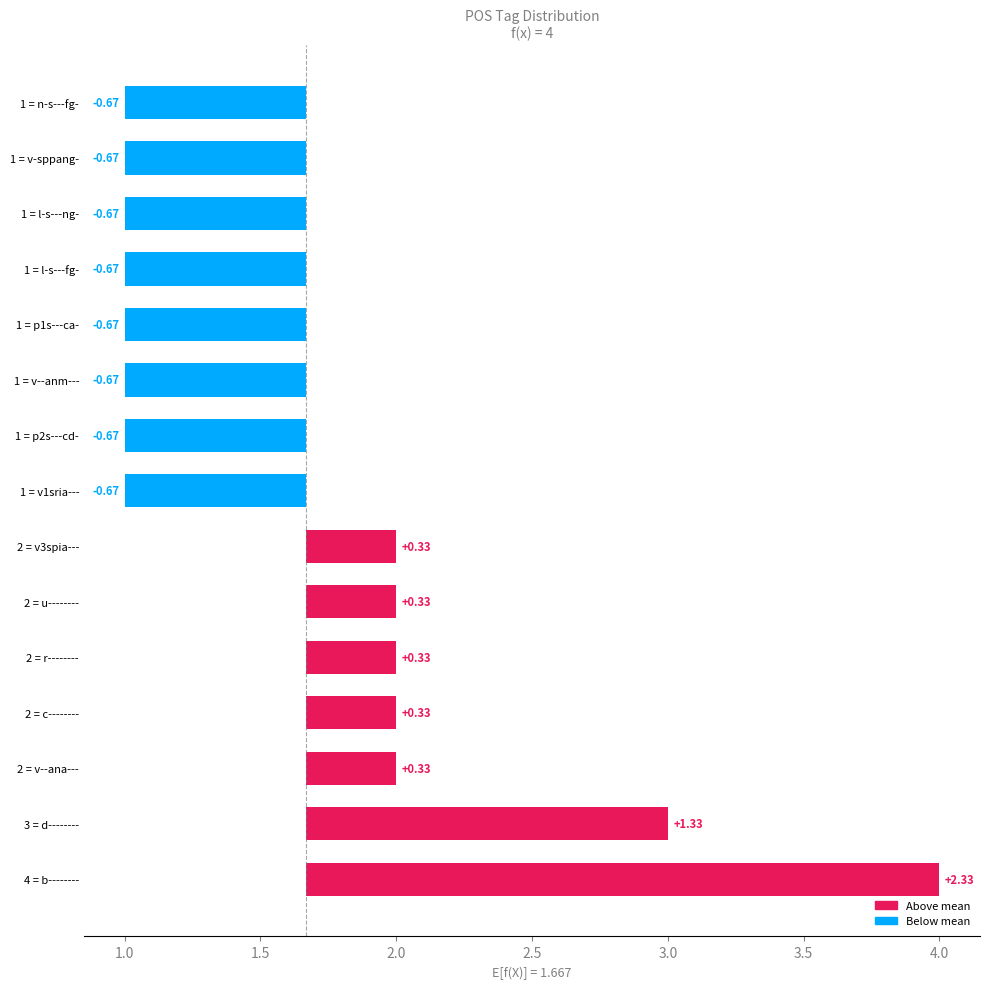

What is the value of the 12th bar from the left?

-0.7